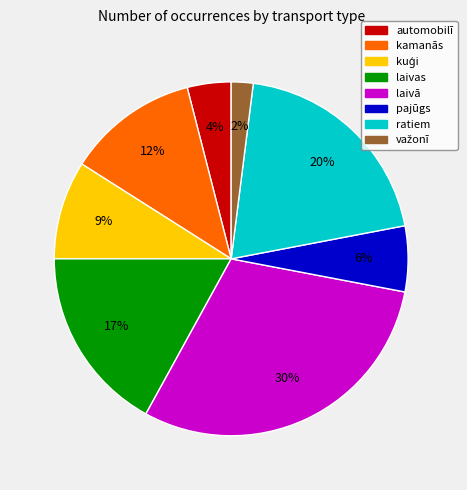

How many slices are in this pie chart?

8